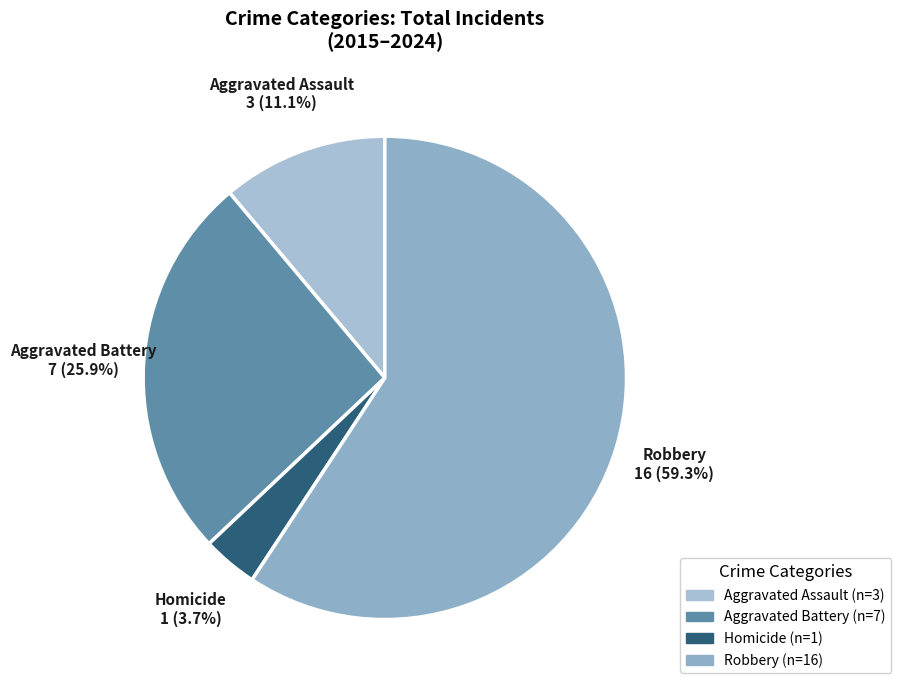

Is there any slice that represents more than half of the pie?

Yes